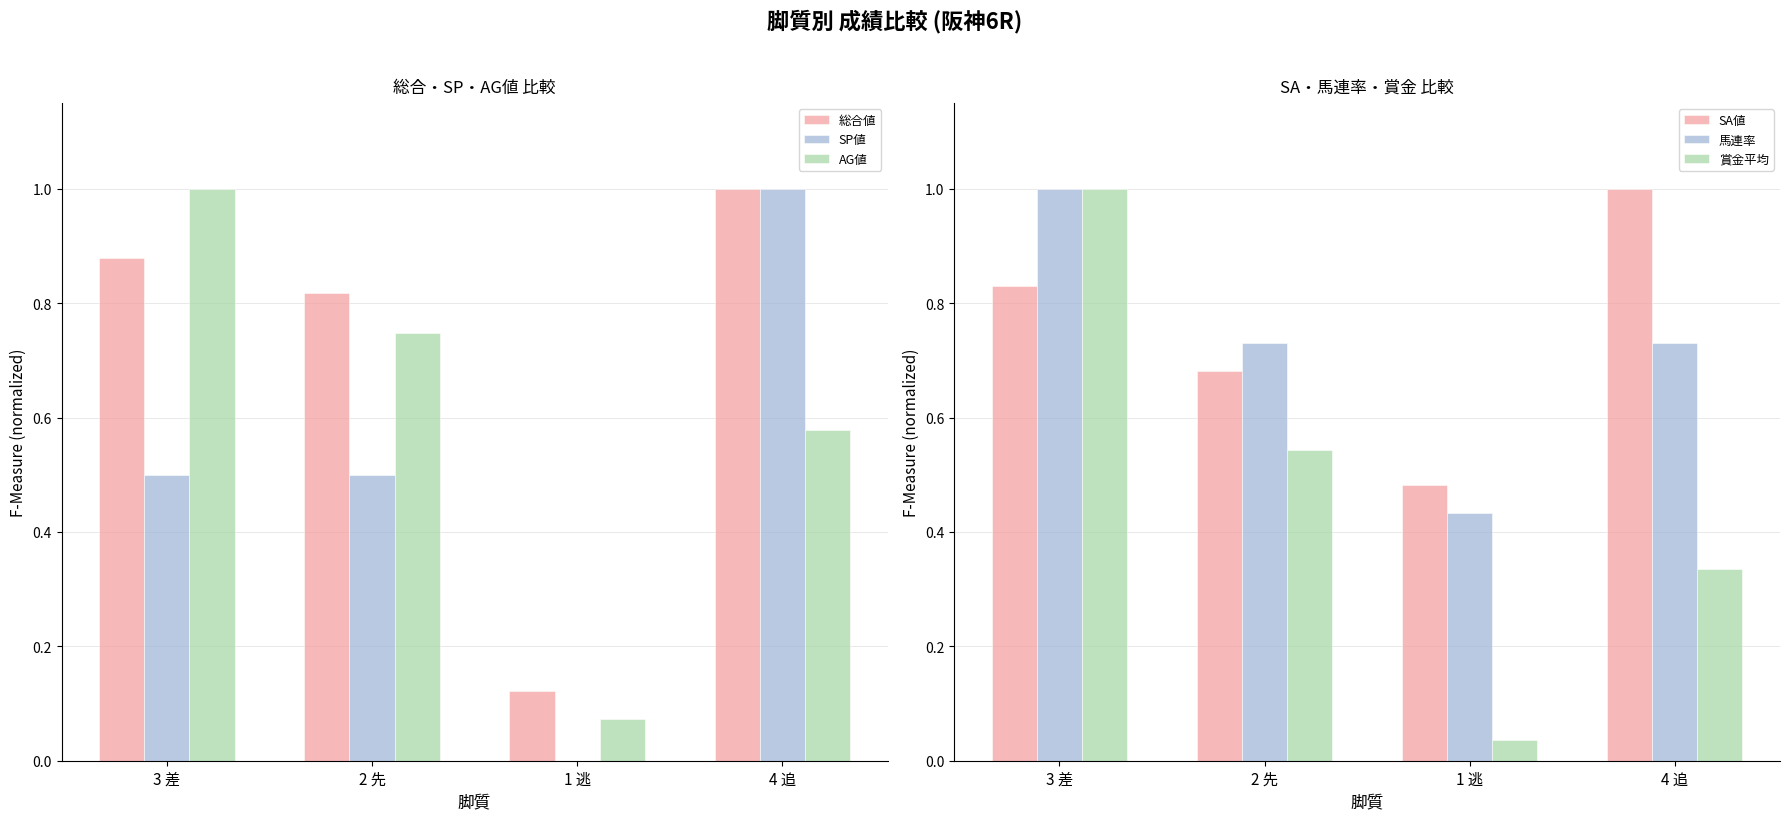

What is the difference between the 馬連率 values at 1 逃 and 4 追?

0.3